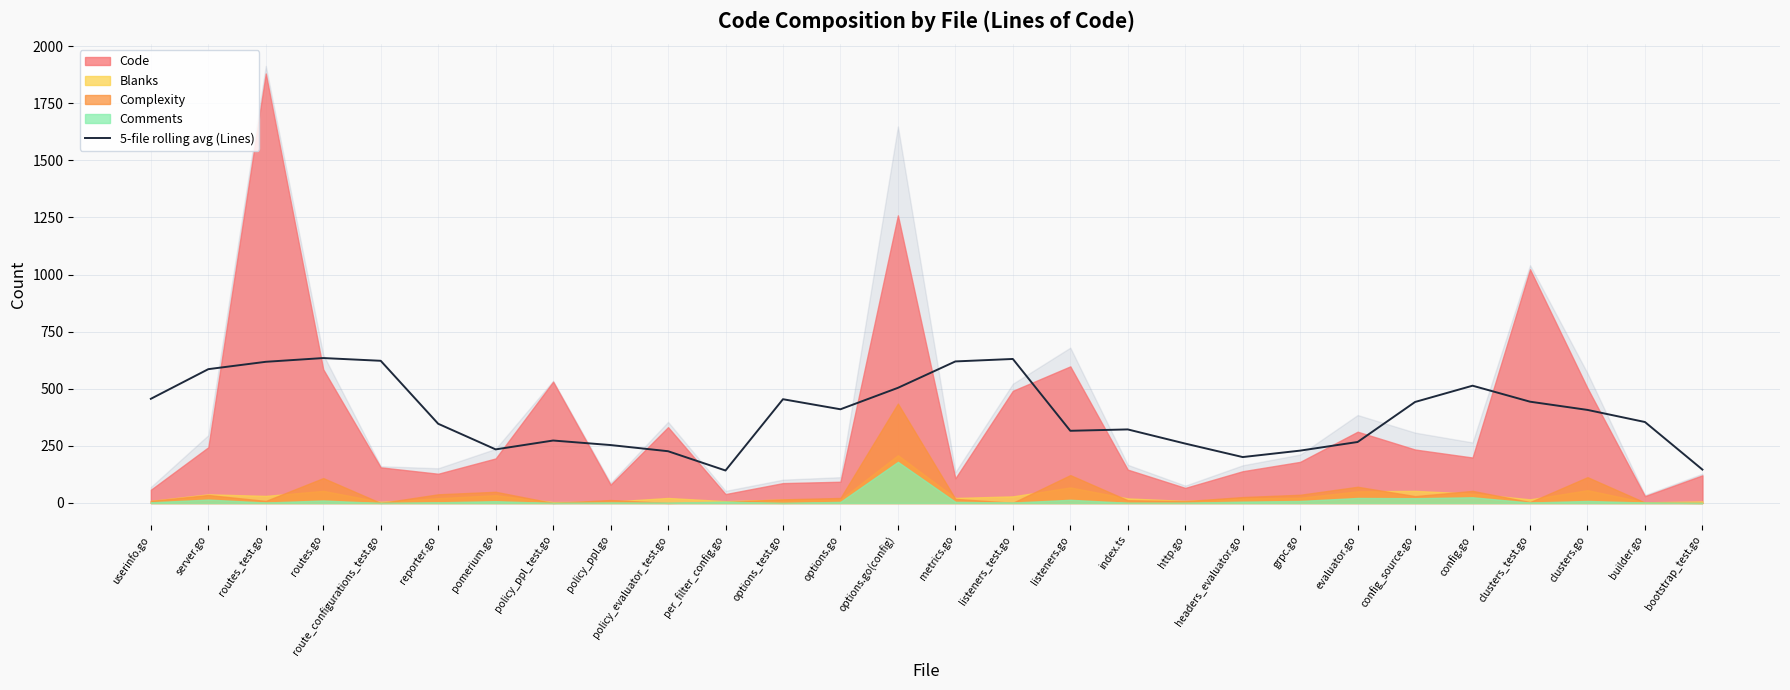

List the labels in order of value, smallest first.

per_filter_config.go, bootstrap_test.go, headers_evaluator.go, policy_evaluator_test.go, grpc.go, pomerium.go, policy_ppl.go, http.go, evaluator.go, policy_ppl_test.go, listeners.go, index.ts, reporter.go, builder.go, clusters.go, options.go, config_source.go, clusters_test.go, options_test.go, userinfo.go, options.go(config), config.go, server.go, routes_test.go, metrics.go, route_configurations_test.go, listeners_test.go, routes.go